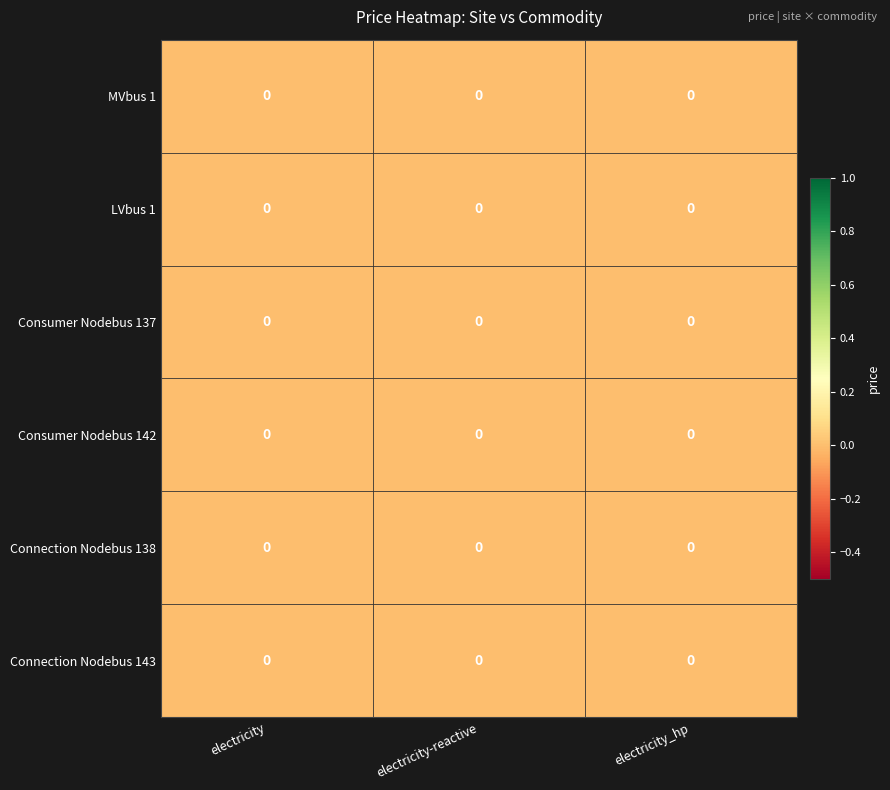

Which label corresponds to the largest value in the chart?

electricity